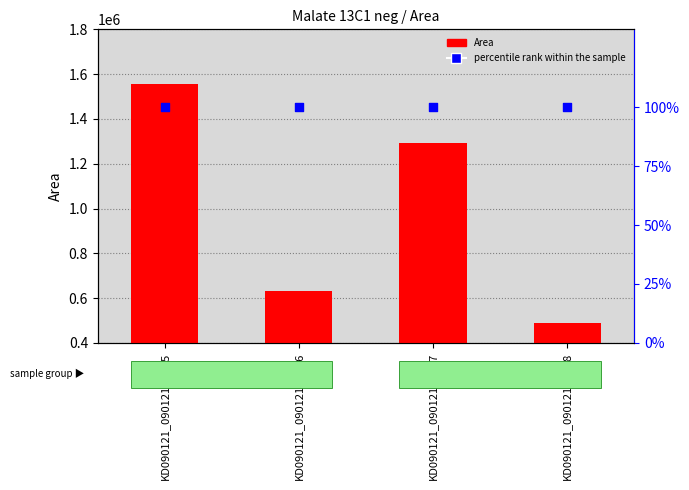

What are all the series names shown in the legend?

Area, percentile rank within the sample